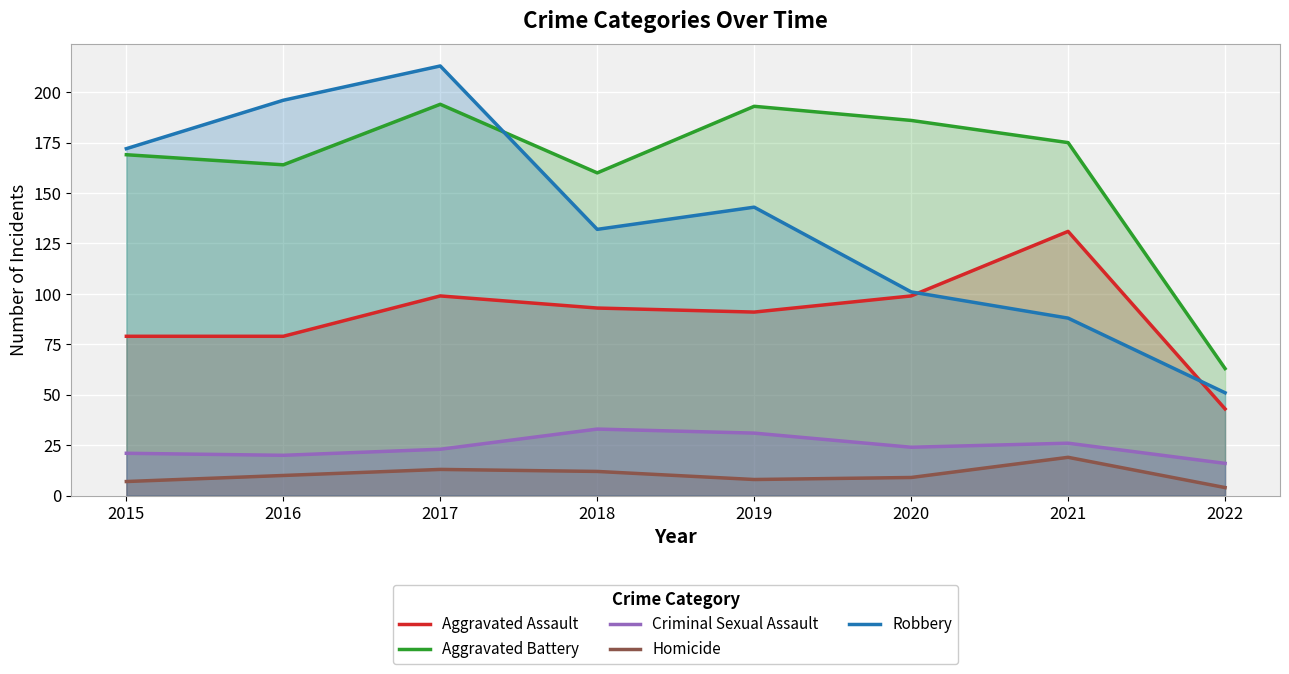

How many lines are shown in the chart?

5